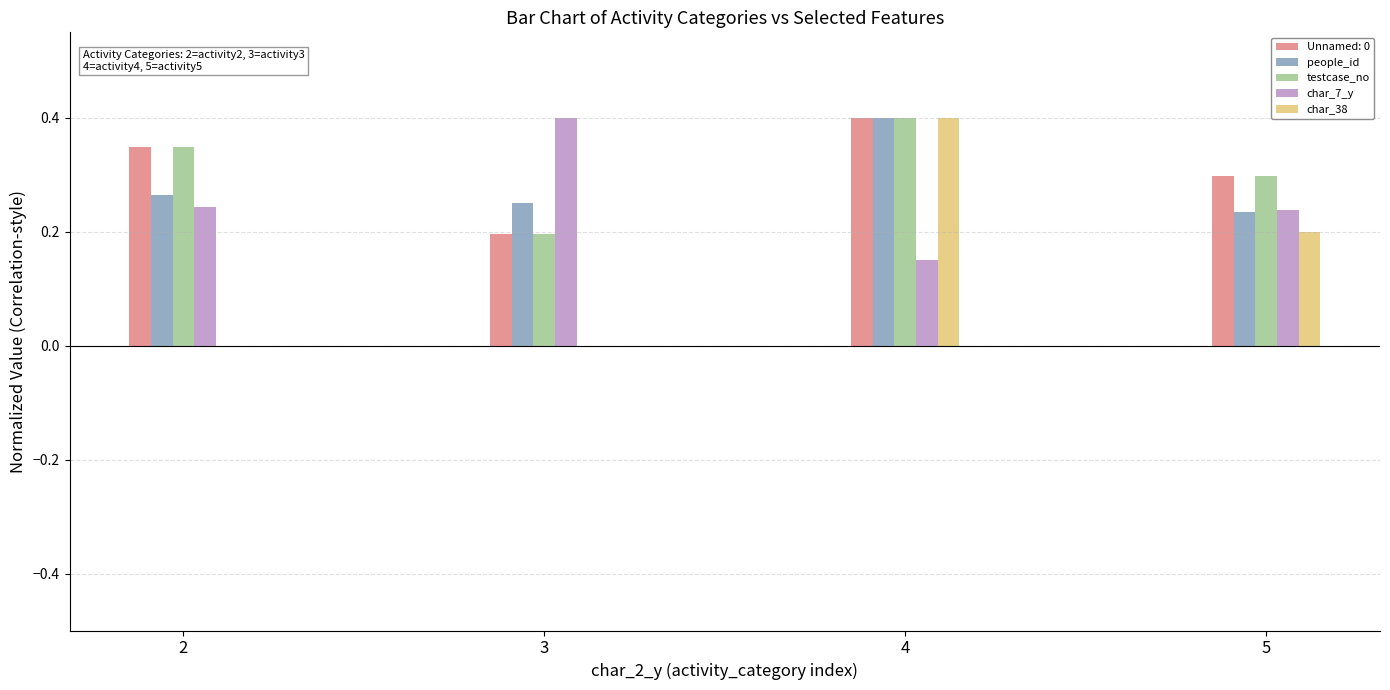

The char_7_y series shows 0.1 at 4. True or false?

False